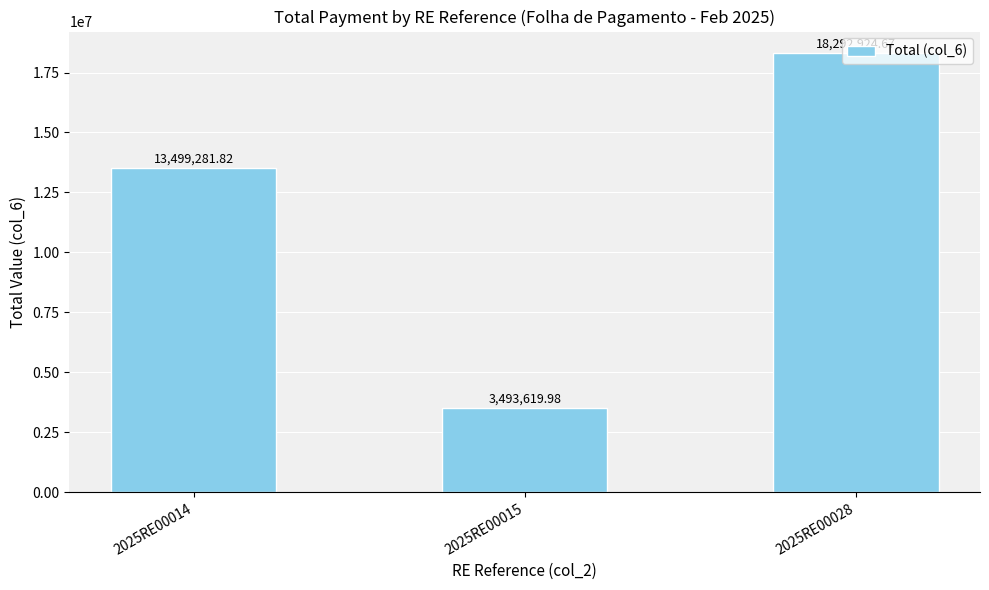

Where does the data first go above 13499281?

2025RE00014